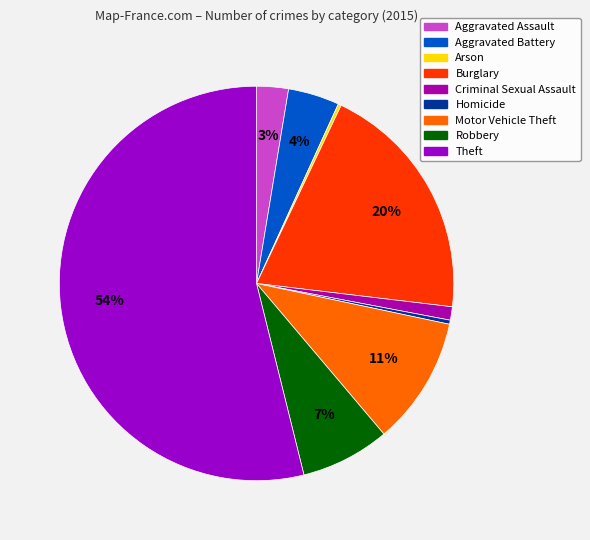

Do Motor Vehicle Theft and Robbery together represent more than half of the pie?

No